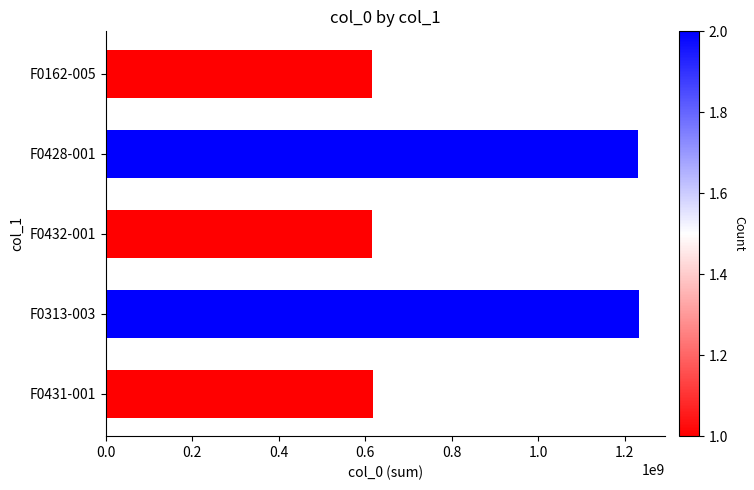

The value at F0313-003 is 1232165658. True or false?

True